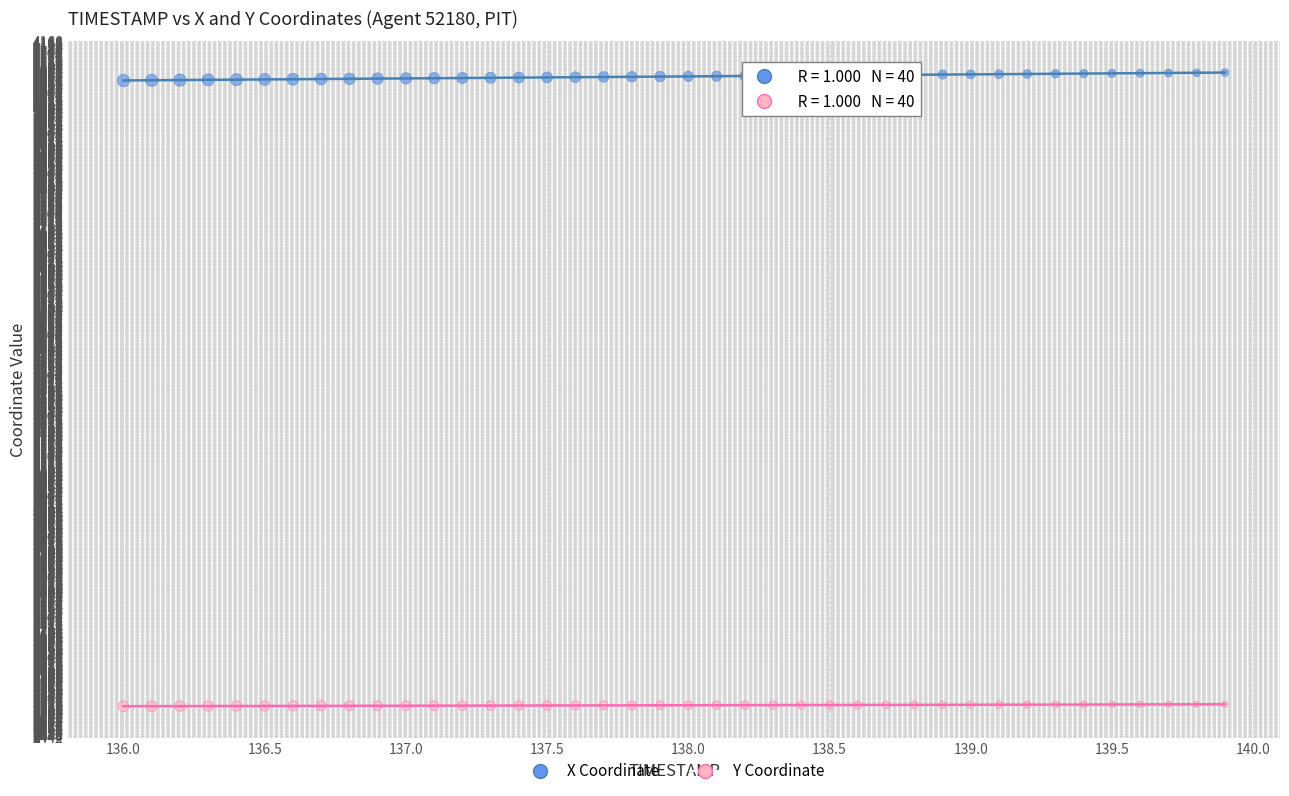

Which series contains the lowest Y value?

Y Coordinate